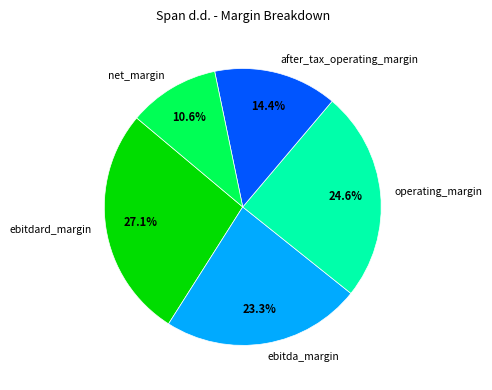

To the nearest percent, what percentage of the pie is operating_margin?

25%